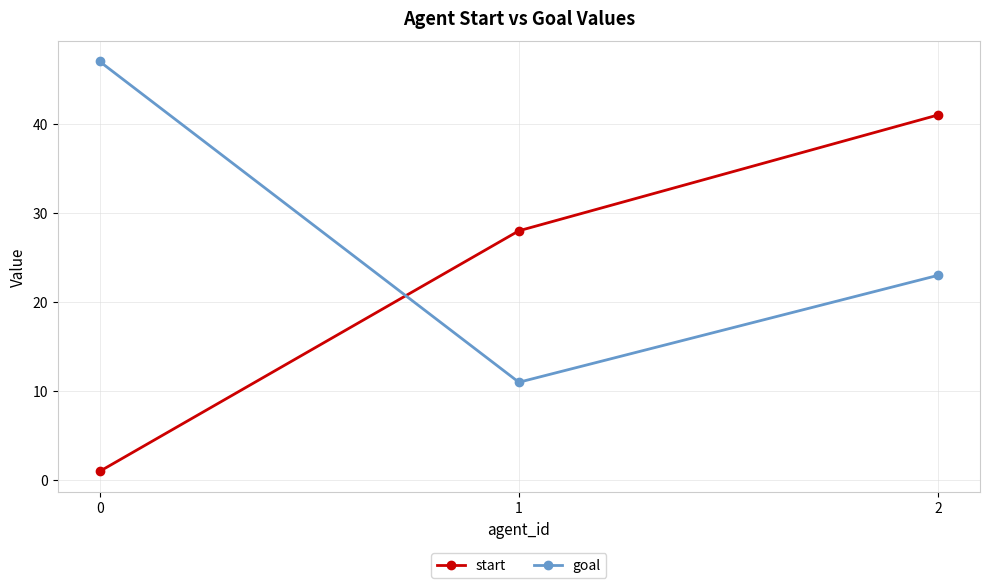

At 2, list the series in order from smallest to largest.

goal, start